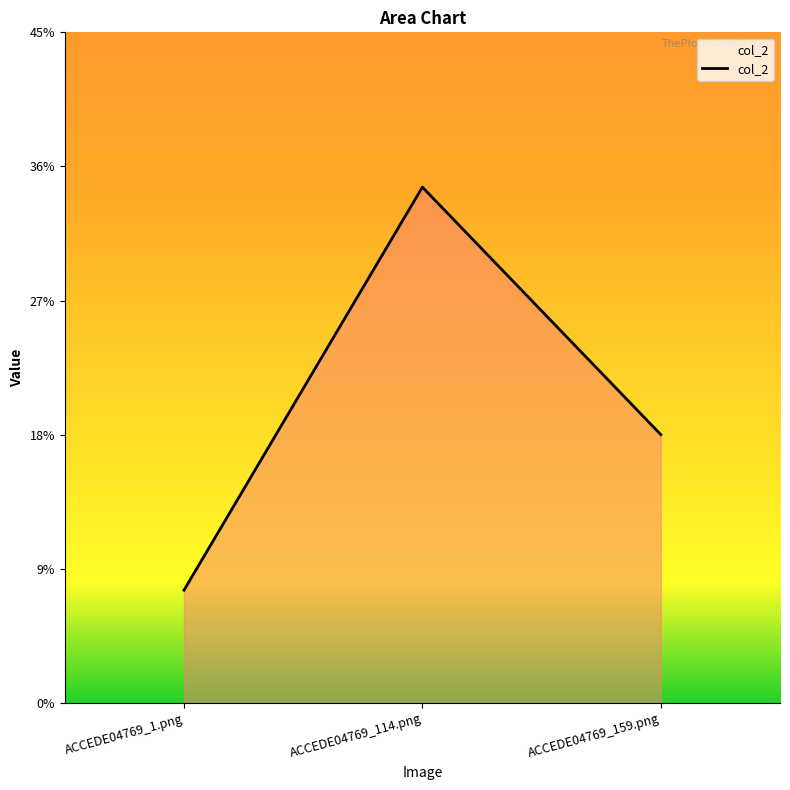

Rank the categories by value from highest to lowest.

ACCEDE04769_114.png, ACCEDE04769_159.png, ACCEDE04769_1.png